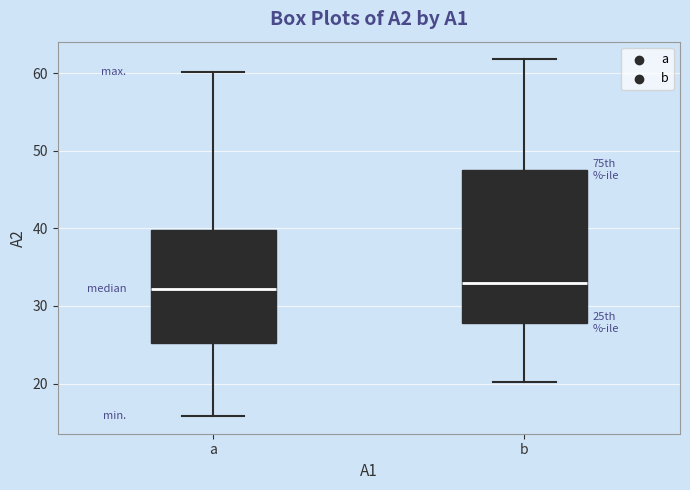

Where is the upper edge of the box for b on the y-axis? The values are not printed on the chart, so give them approximately, as read against the axis.

48